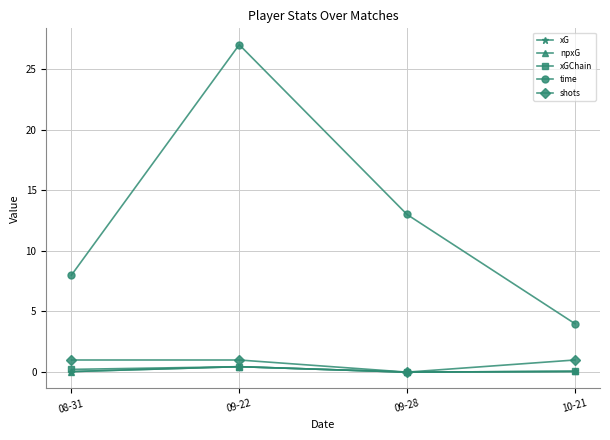

What is the difference between the maximum and minimum values in the time series?

23.0